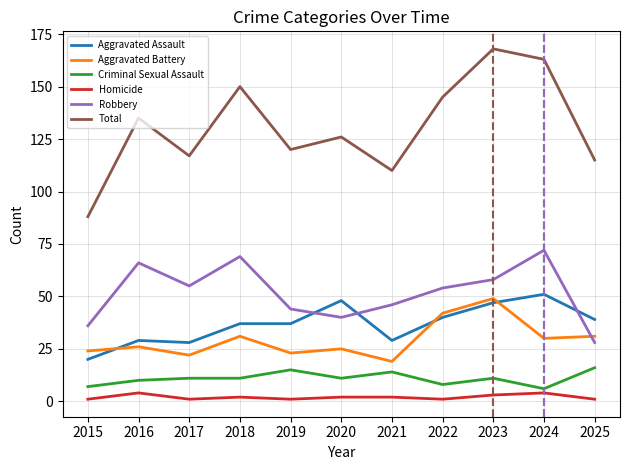

Does the chart have visible grid lines?

Yes